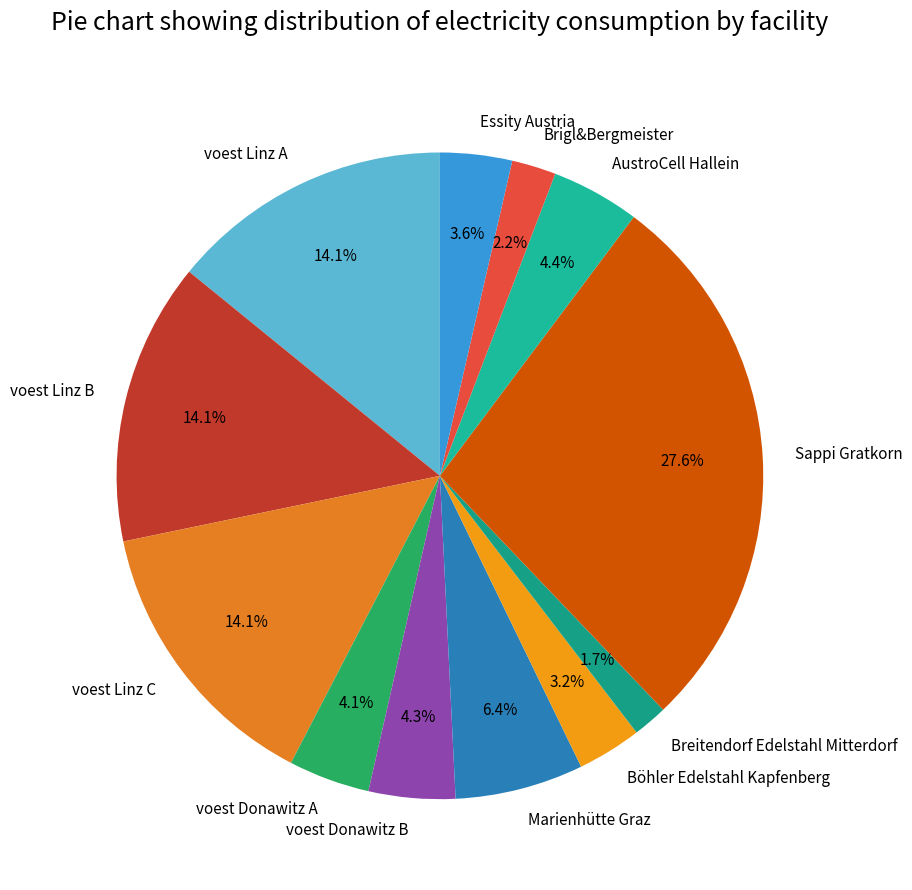

To the nearest percent, what percentage of the pie is voest Donawitz B?

4%